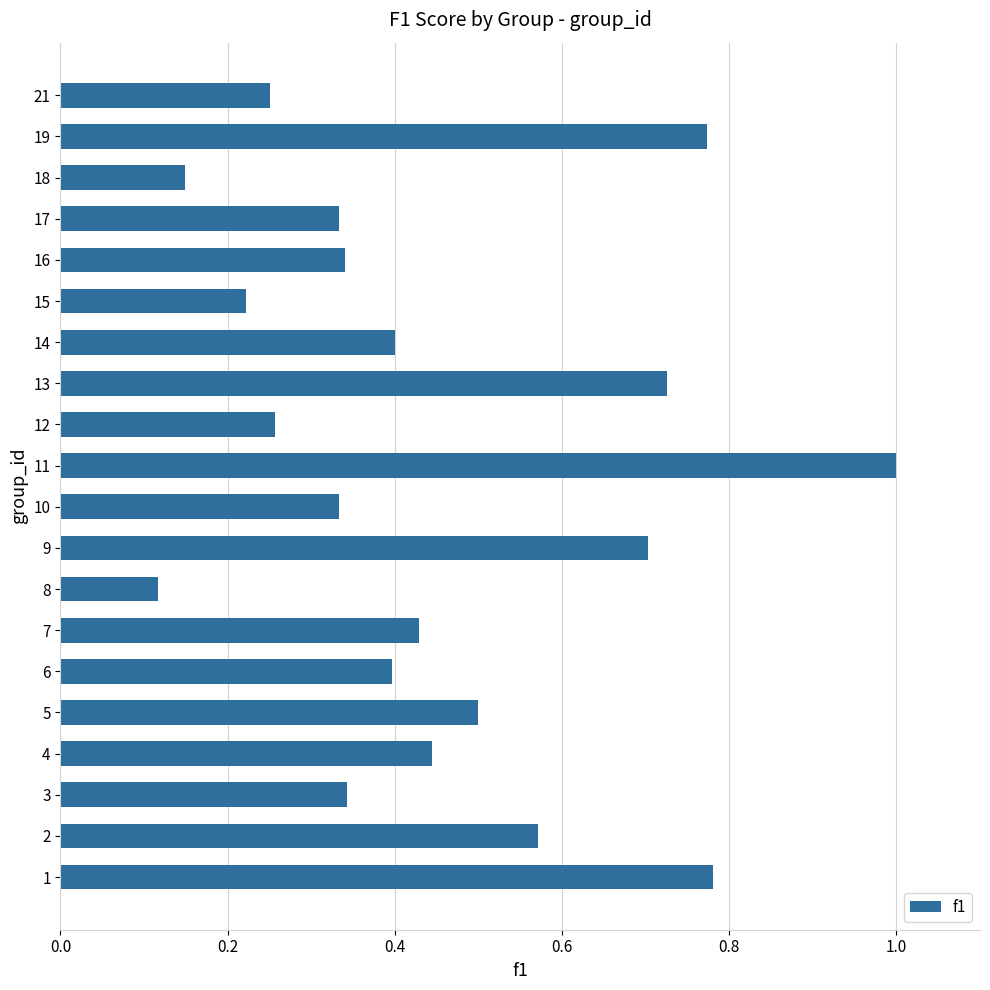

Which label corresponds to the largest value in the chart?

11